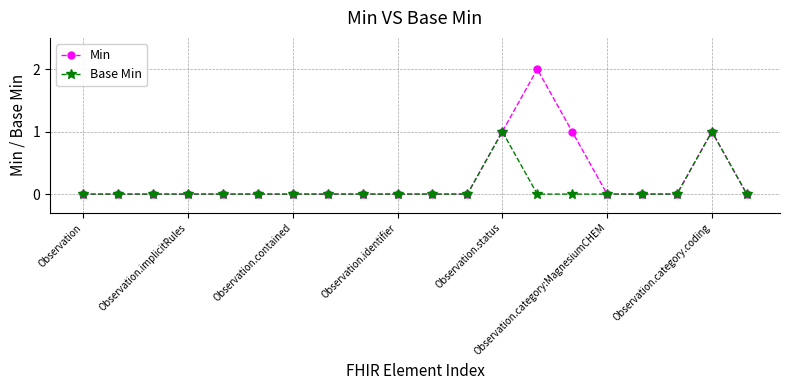

Rank the series by their average value, from highest to lowest.

Min, Base Min